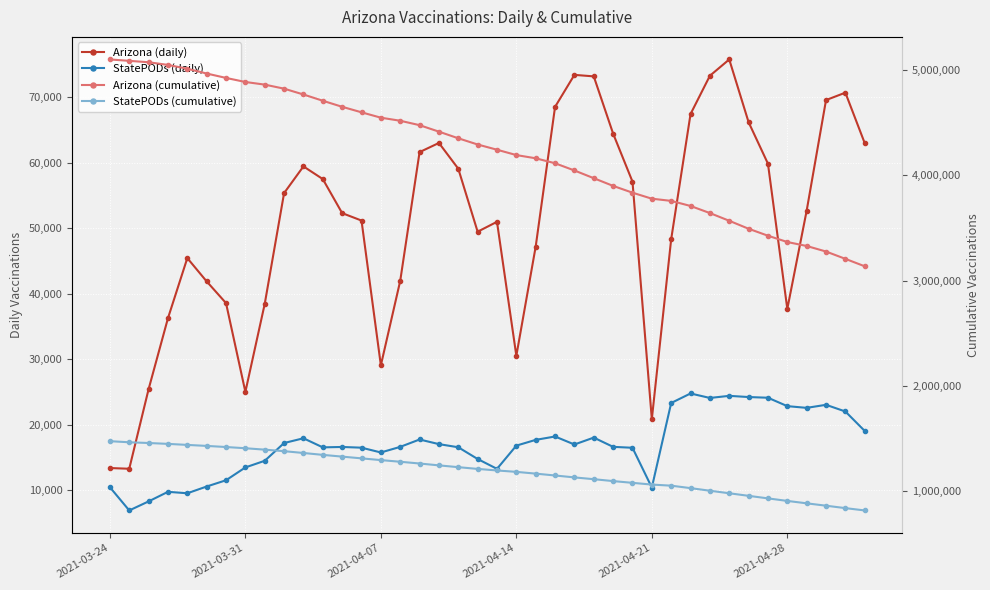

How many data points does each series have?

40